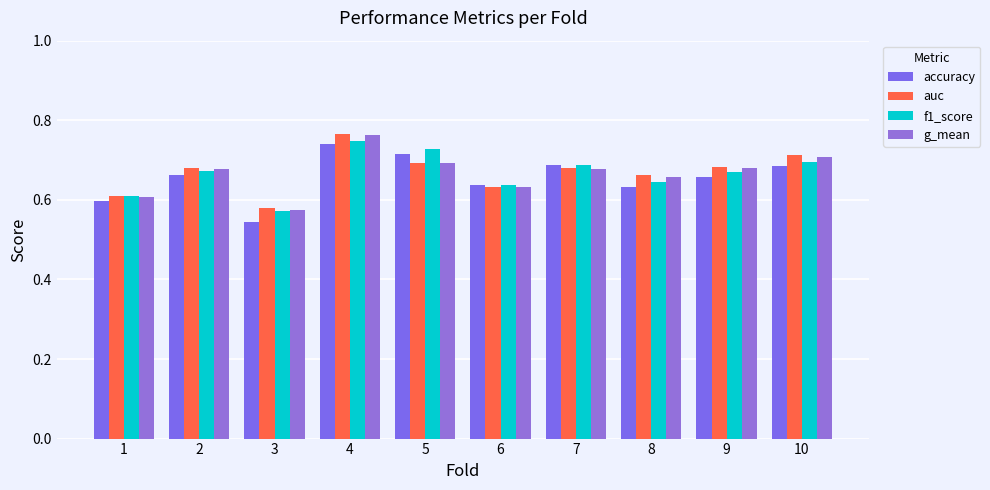

Reading left to right, list all the values displayed in this chart.

accuracy: 1=0.6	2=0.7	3=0.5	4=0.7	5=0.7	6=0.6	7=0.7	8=0.6	9=0.7	10=0.7
auc: 1=0.6	2=0.7	3=0.6	4=0.8	5=0.7	6=0.6	7=0.7	8=0.7	9=0.7	10=0.7
f1_score: 1=0.6	2=0.7	3=0.6	4=0.7	5=0.7	6=0.6	7=0.7	8=0.6	9=0.7	10=0.7
g_mean: 1=0.6	2=0.7	3=0.6	4=0.8	5=0.7	6=0.6	7=0.7	8=0.7	9=0.7	10=0.7